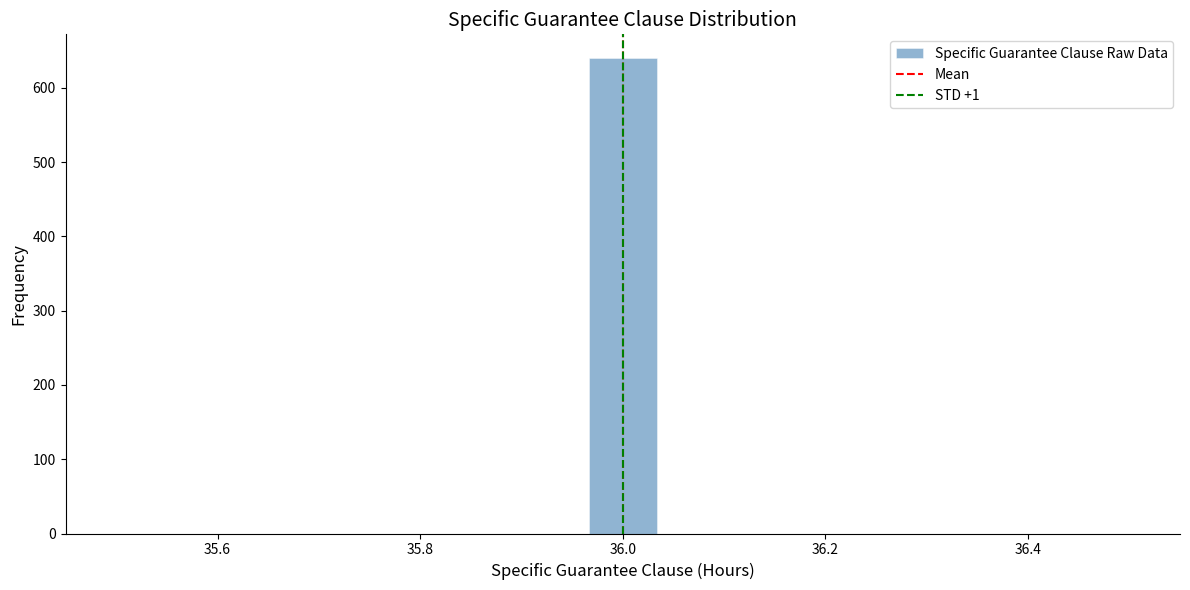

Around what value on the x-axis is the tallest bar? Give the approximate position of its centre, as read against the axis.

36.00